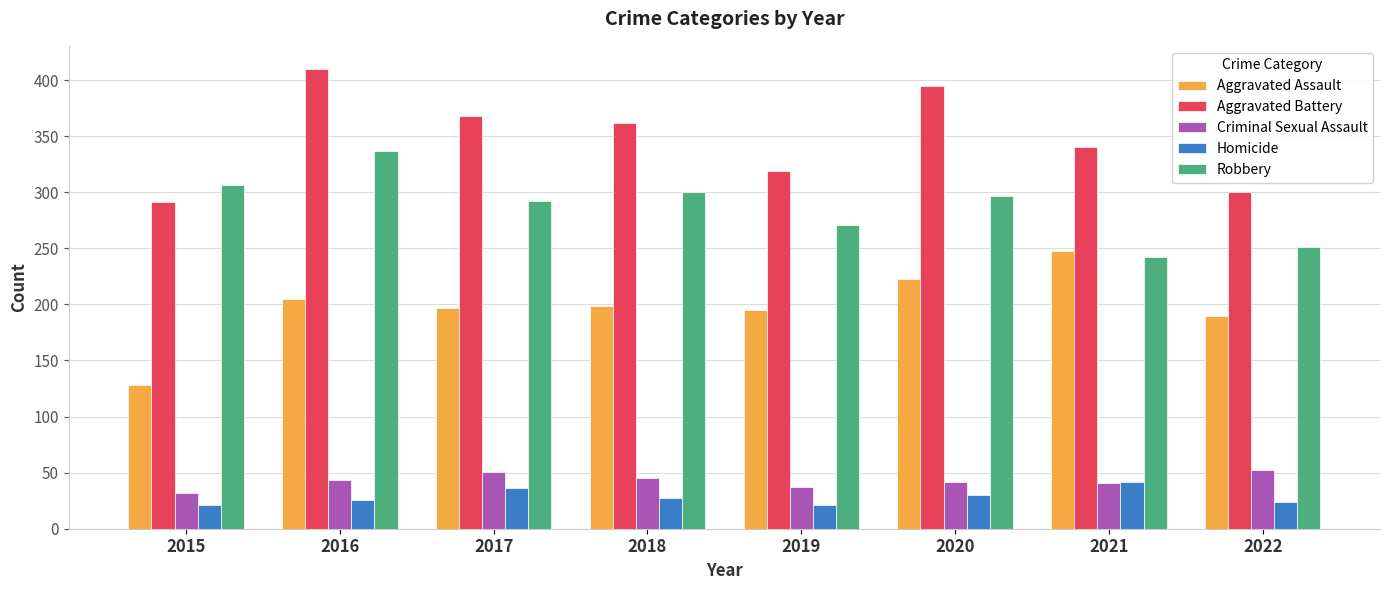

What is the minimum value for Aggravated Battery?

291